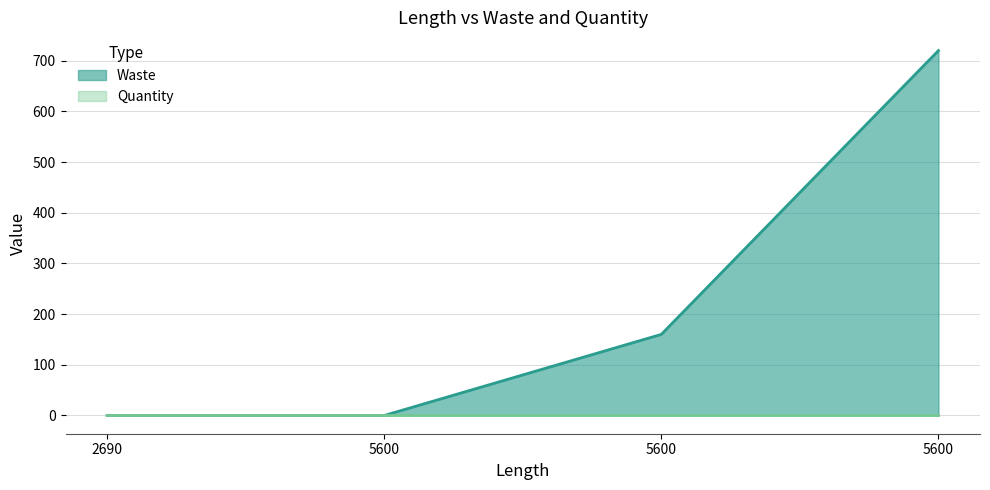

What is the average value?

220